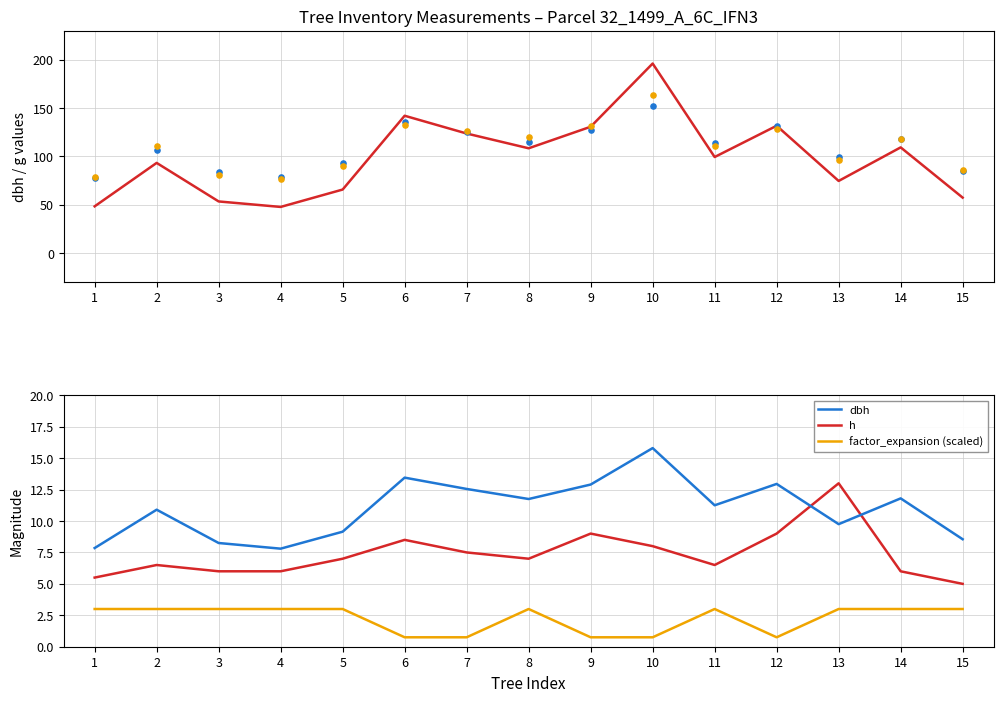

At which category is the sum across all series the highest?

10